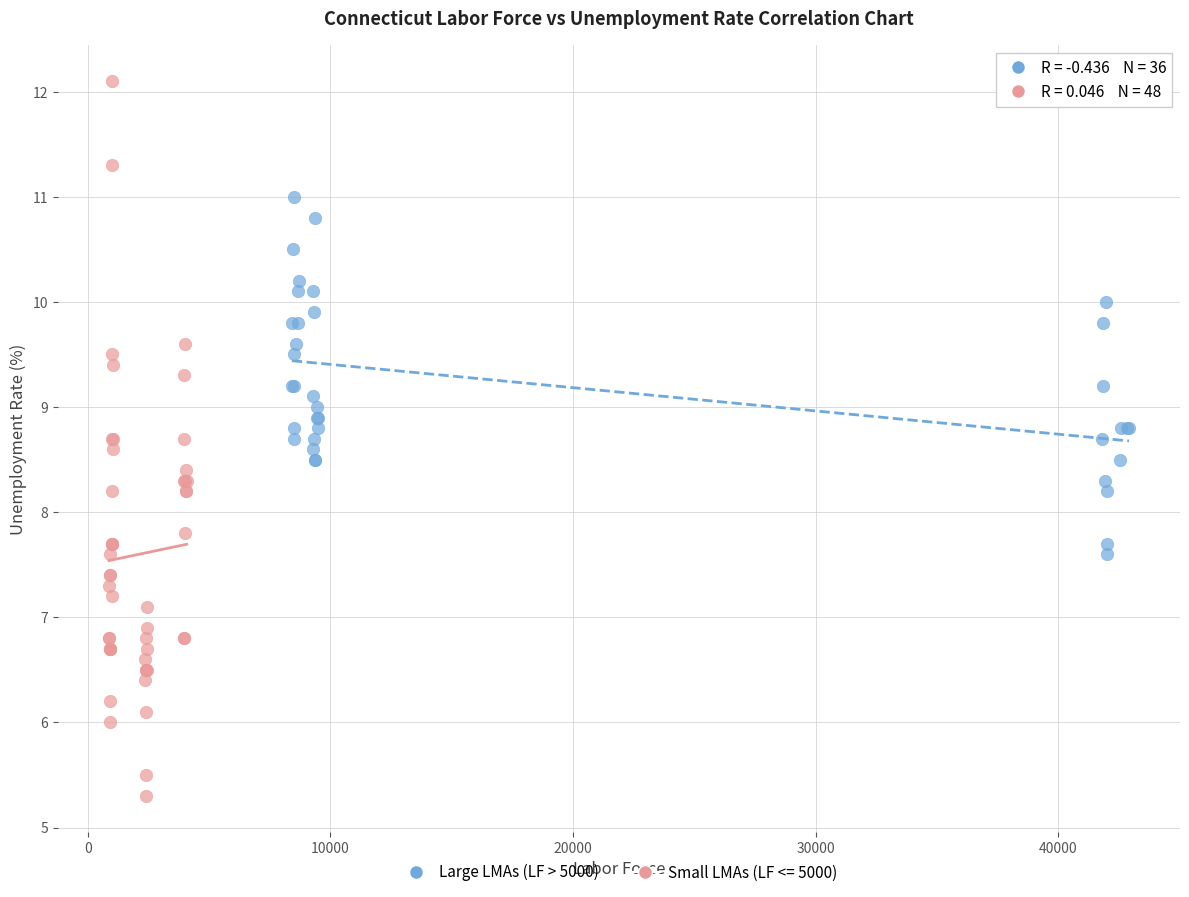

Which series contains the highest Y value?

Small LMAs (LF <= 5000)